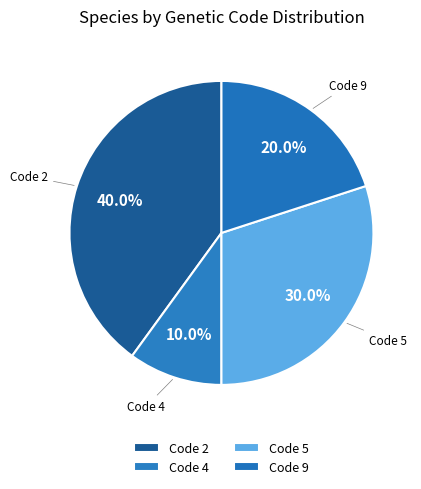

How many slices are in this pie chart?

4